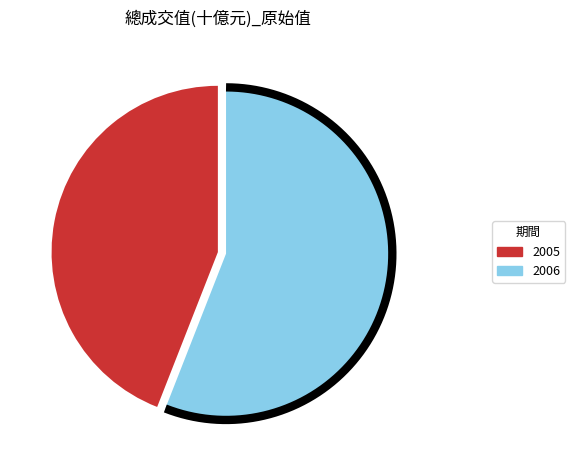

What is the change in value from 2005 to 2006?

+5081.5